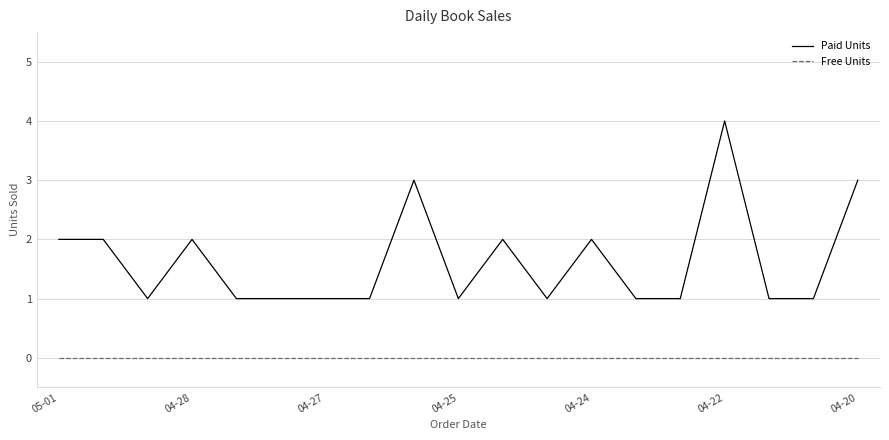

Is this an area chart (filled region under the line)?

No